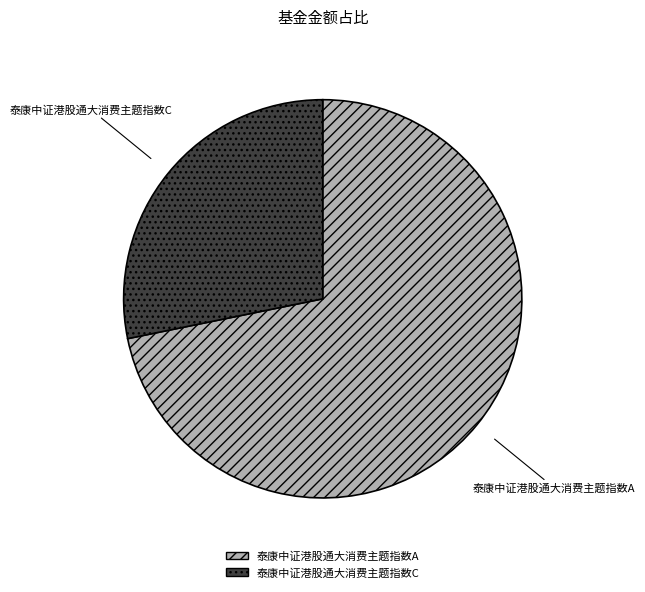

Which category accounts for the majority?

泰康中证港股通大消费主题指数A